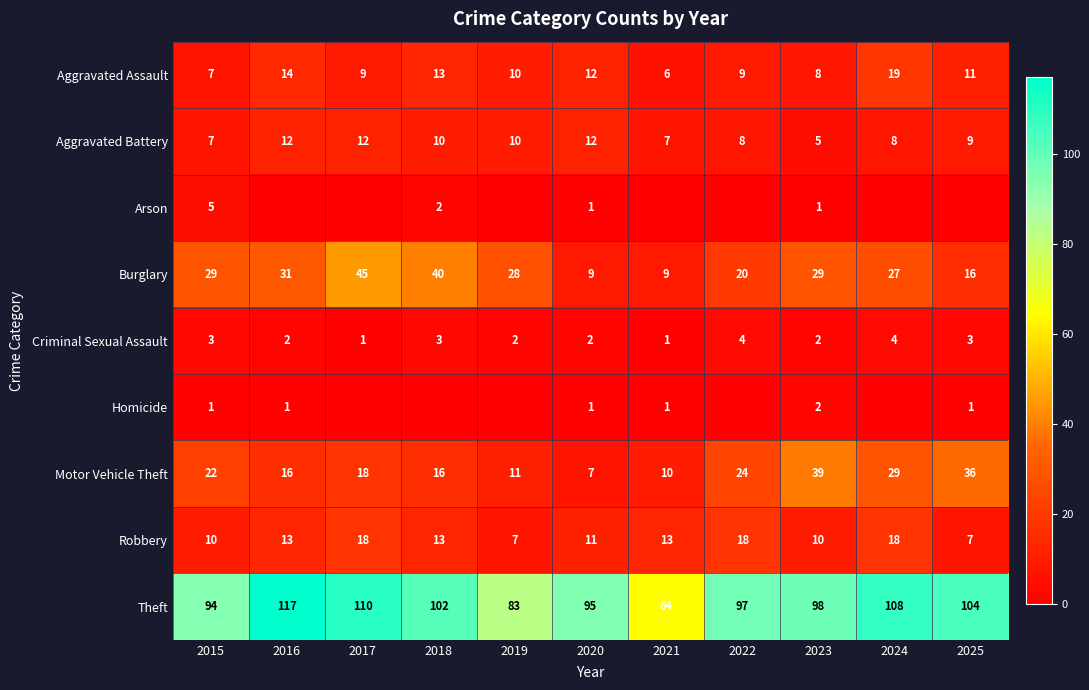

Which category has the highest value across all series?

2016